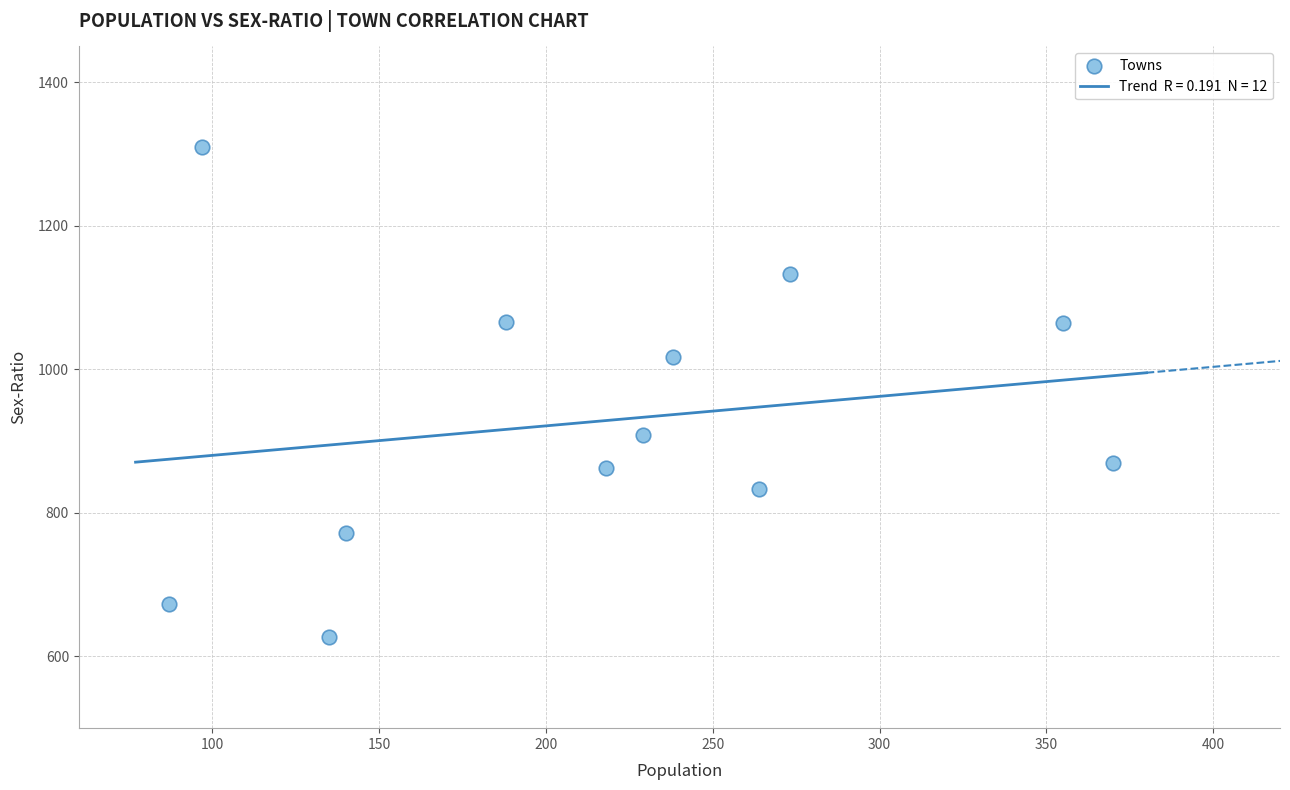

What Y value in the scatter plot is closest to 968?

1017